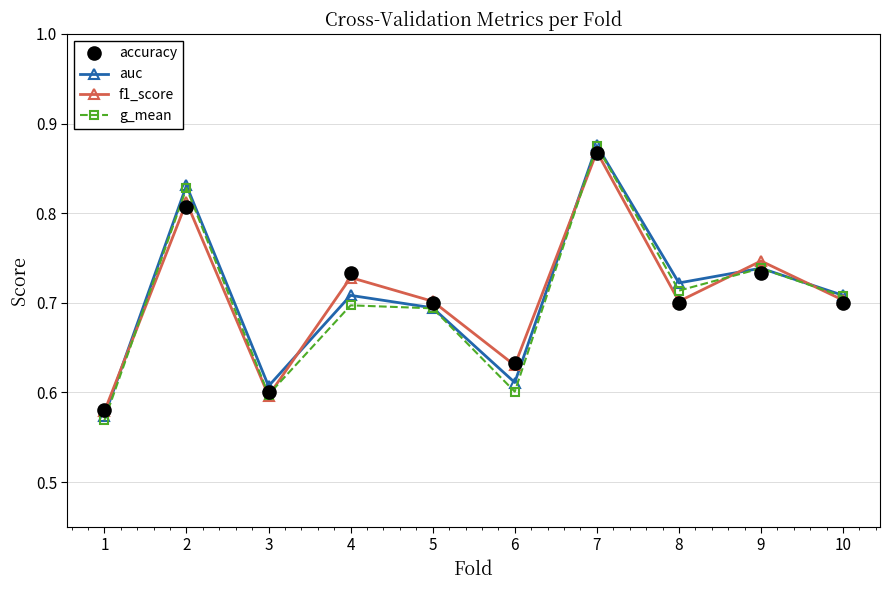

True or false: accuracy and f1_score cross at least once.

True